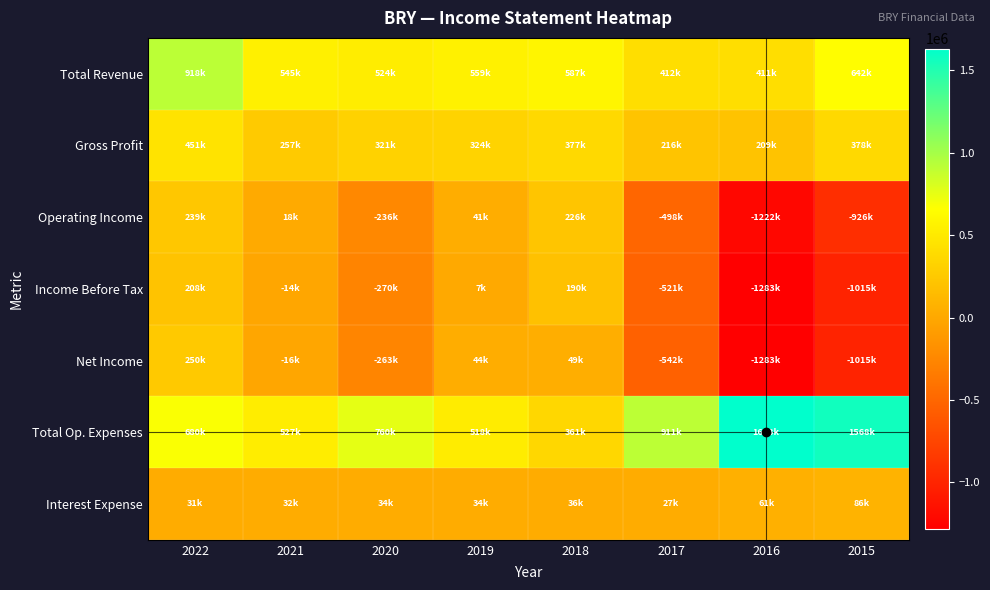

Which series has the widest spread of values?

Net Income